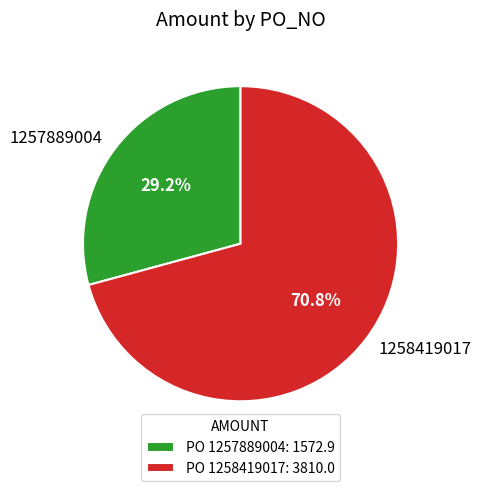

How many slices are in this pie chart?

2